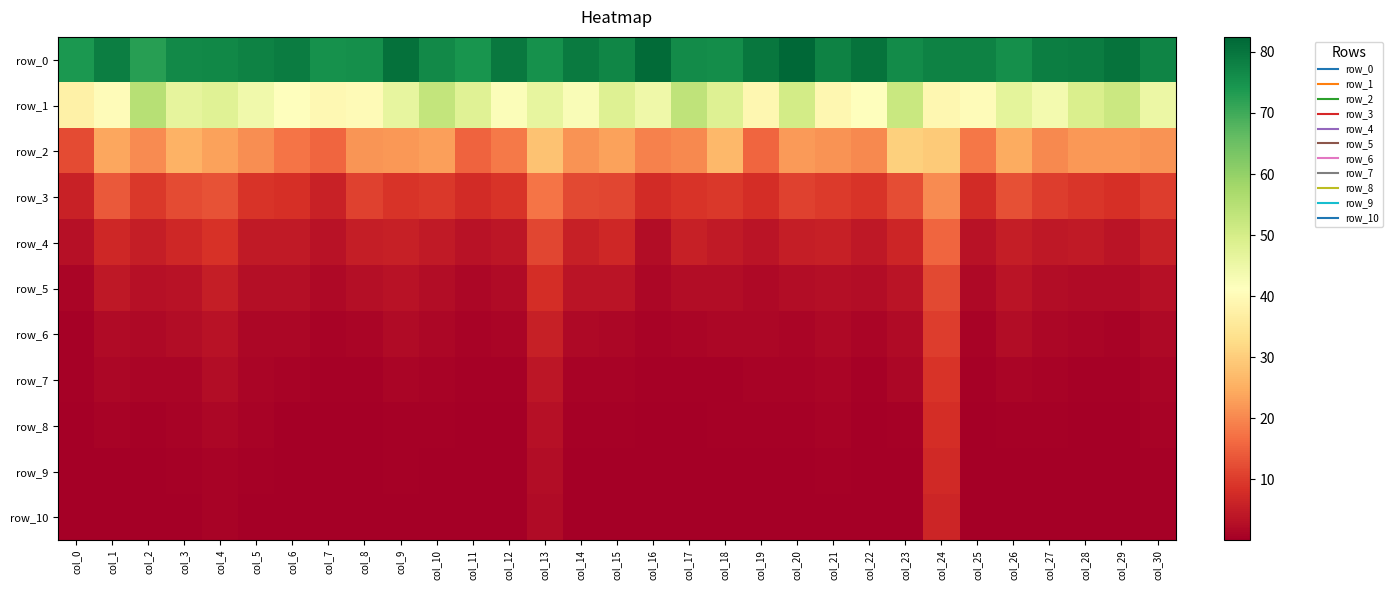

What is the difference between the maximum and second lowest values in the row_0 series?

8.6